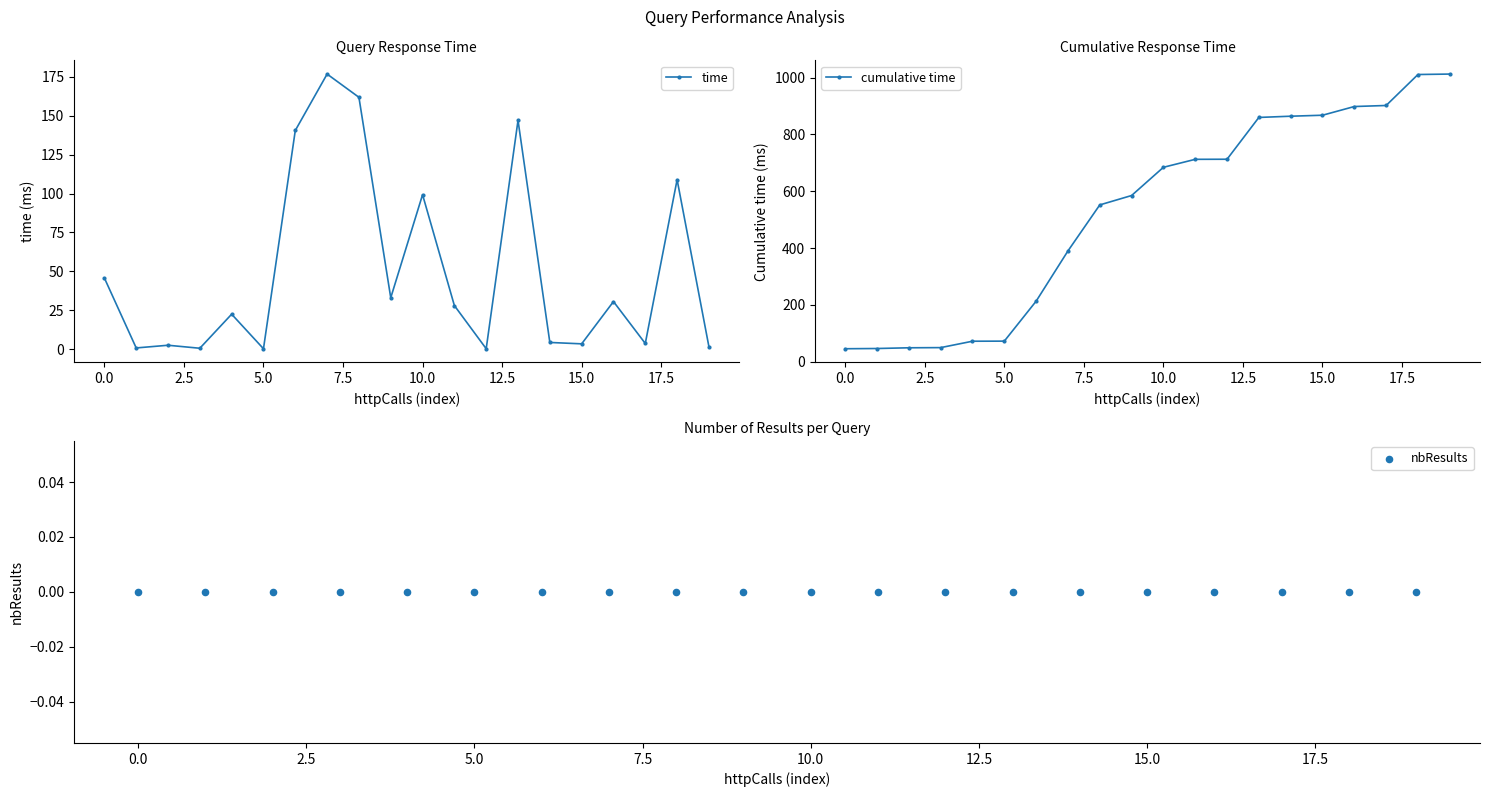

At how many categories does at least one series exceed 1008?

2